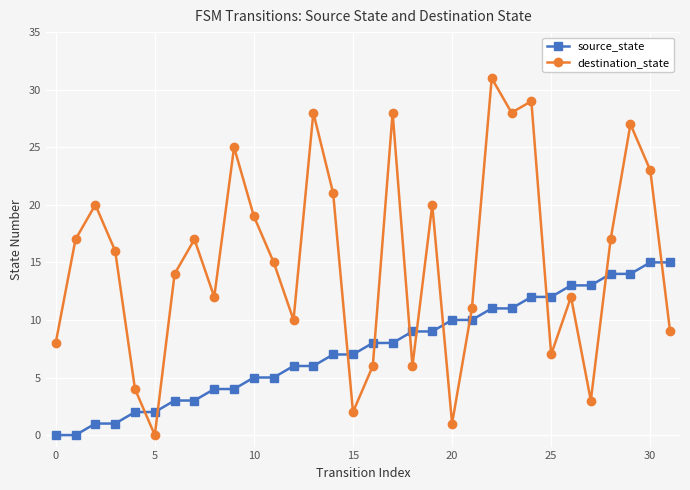

Which series has the largest range (max minus min)?

destination_state